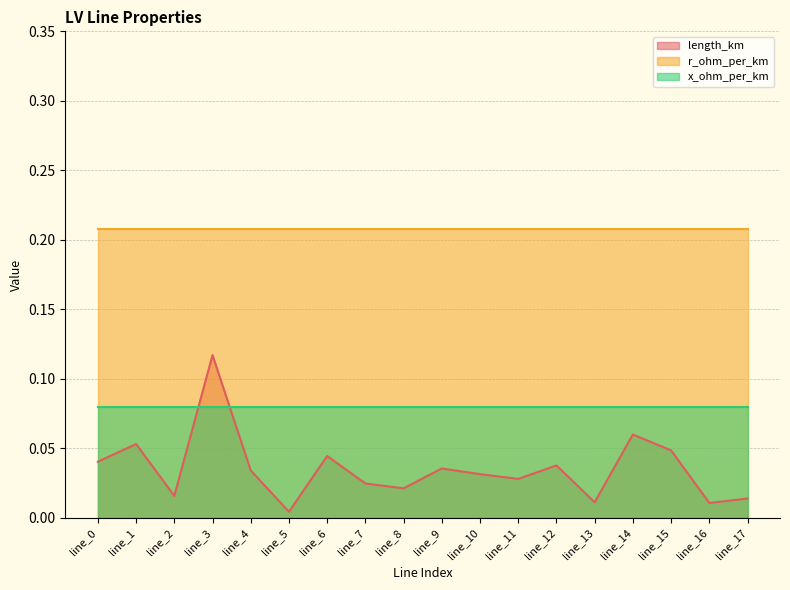

True or false: r_ohm_per_km has more than 0 points higher than both neighbors.

False